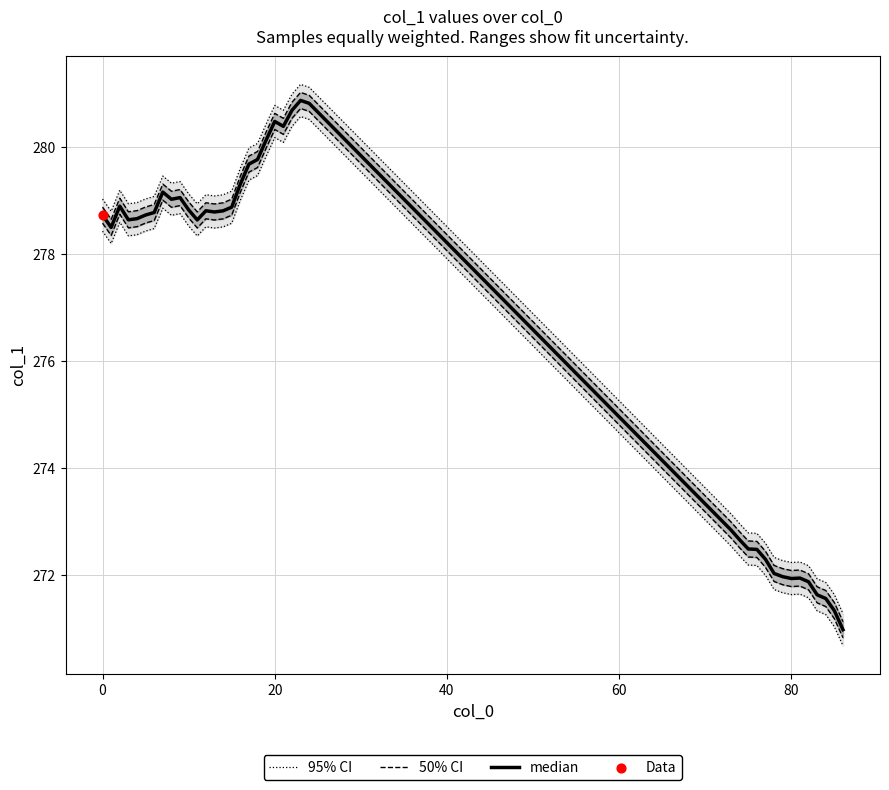

Which series has the largest total across all categories?

95% CI